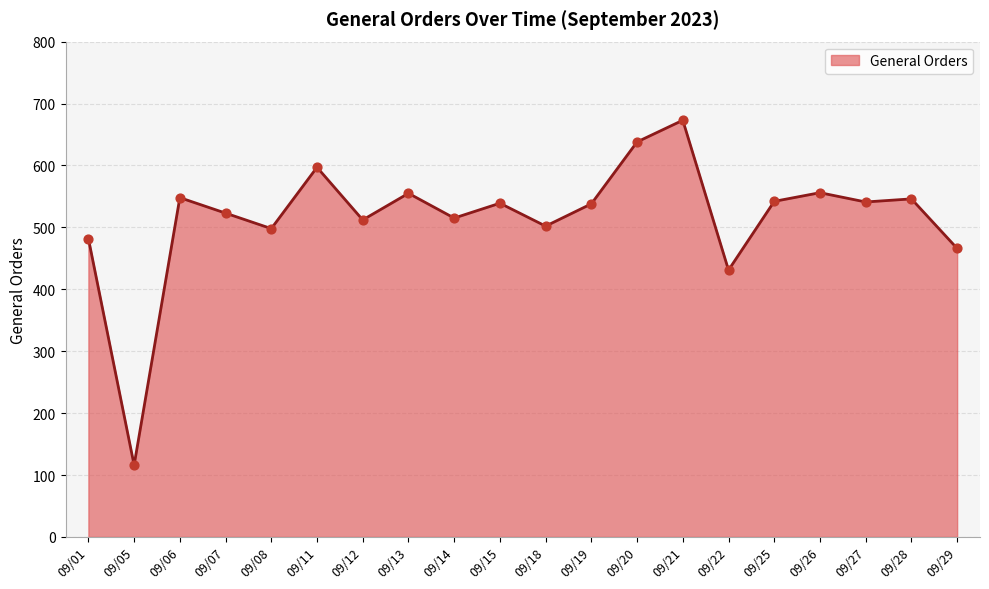

What is the change in value from 09/20 to 09/26?

-82